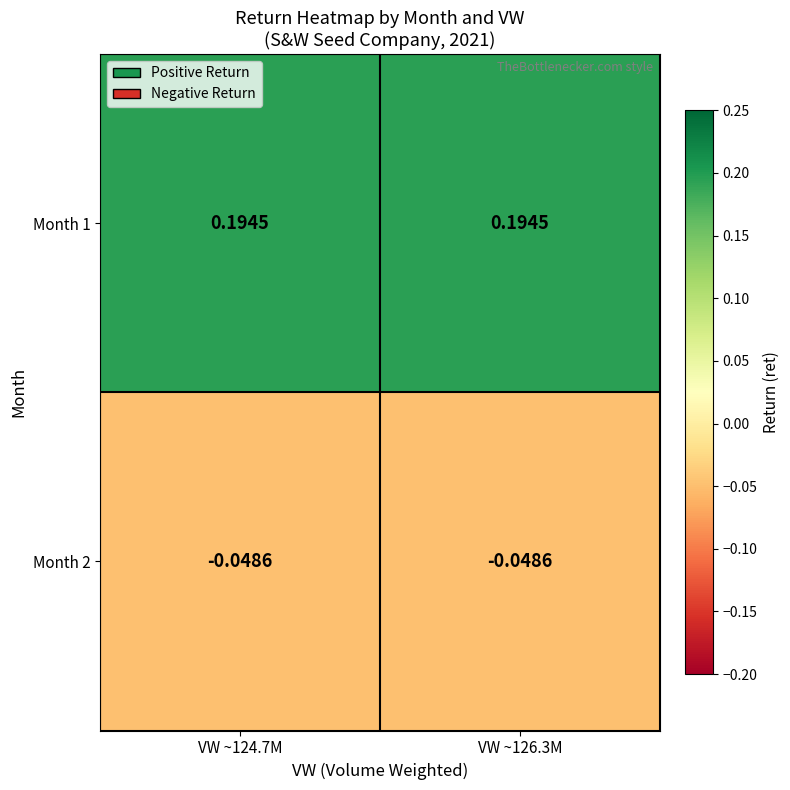

Rank the series at VW ~126.3M from lowest to highest value.

Month 2, Month 1